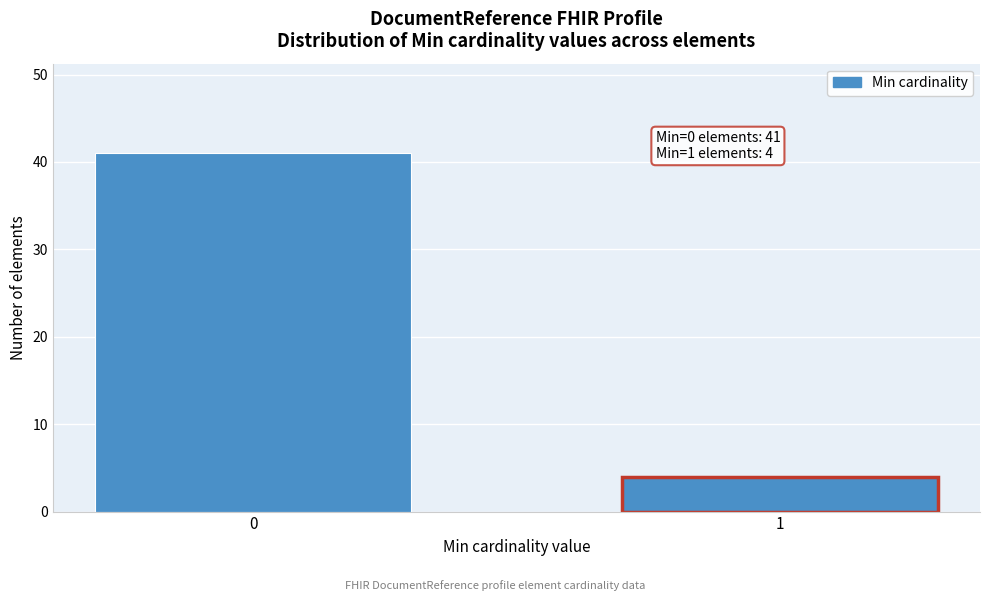

Reading left to right, what are all the values shown in this chart?

0=41	1=4